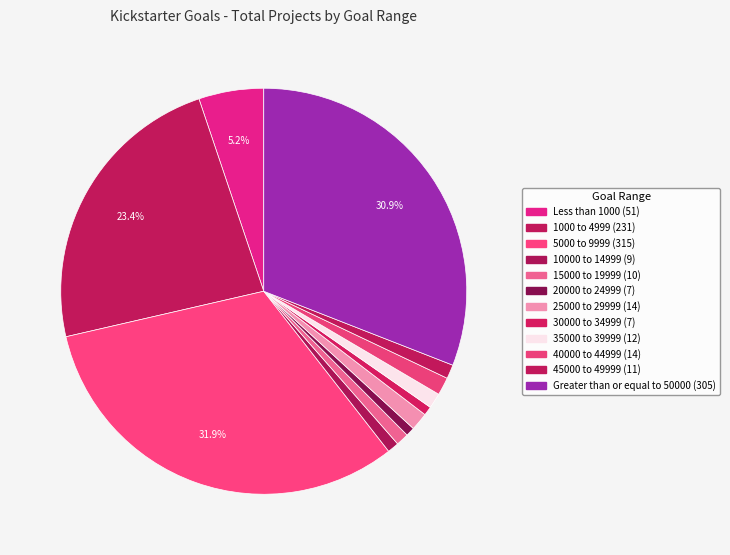

Which category has the biggest portion of the pie?

5000 to 9999